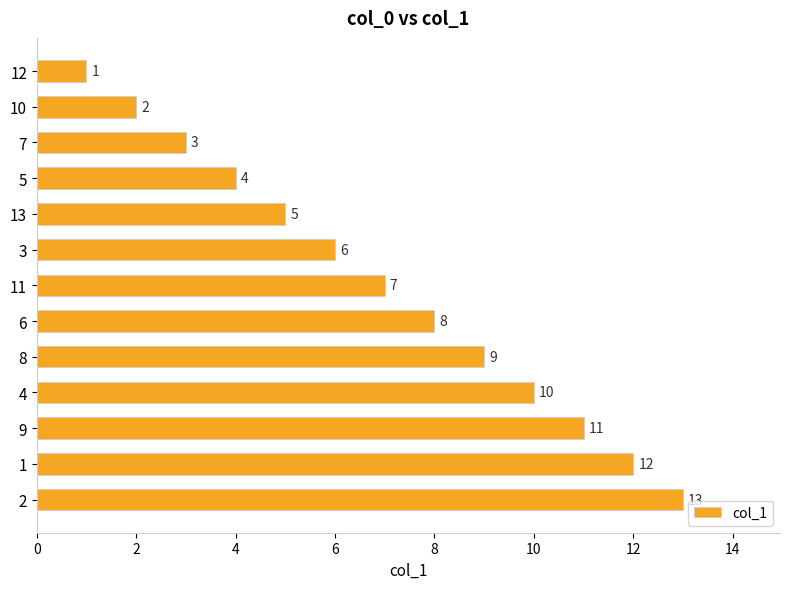

At which label is the value closest to 7?

11